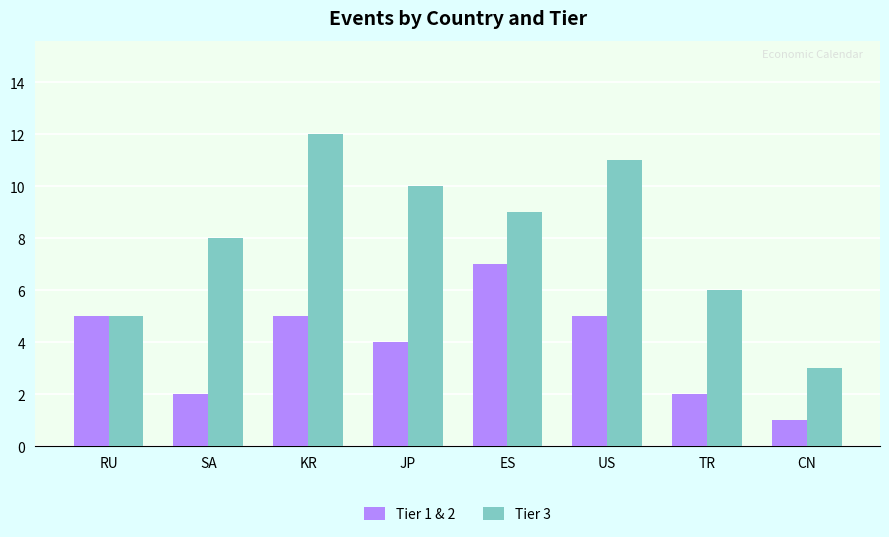

Which category has the highest value across all series?

KR